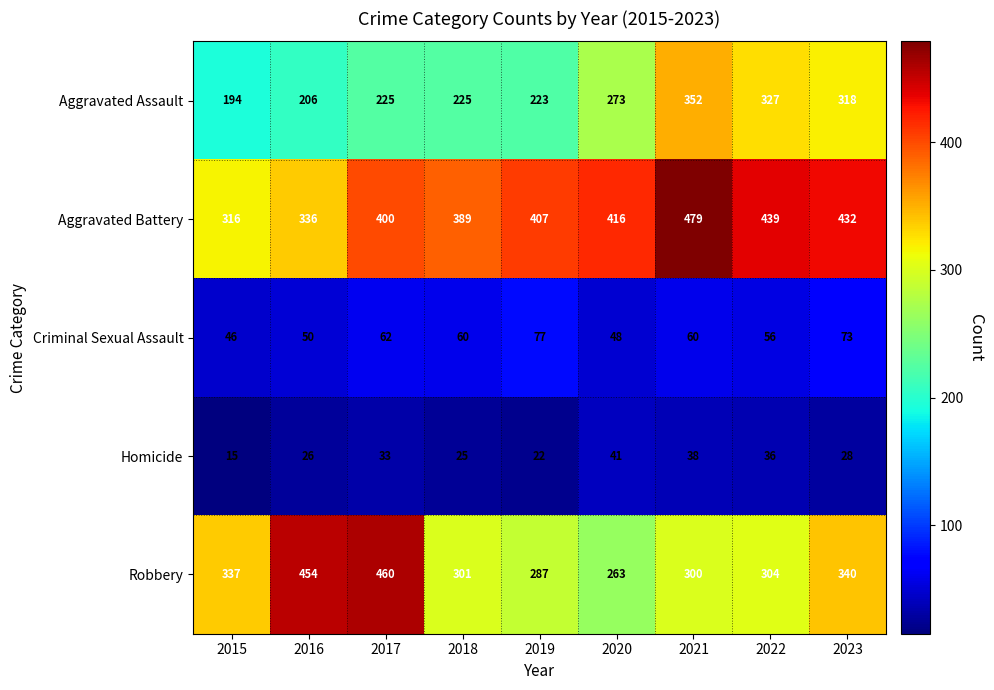

What is the difference between the maximum and minimum values in the Aggravated Assault series?

158